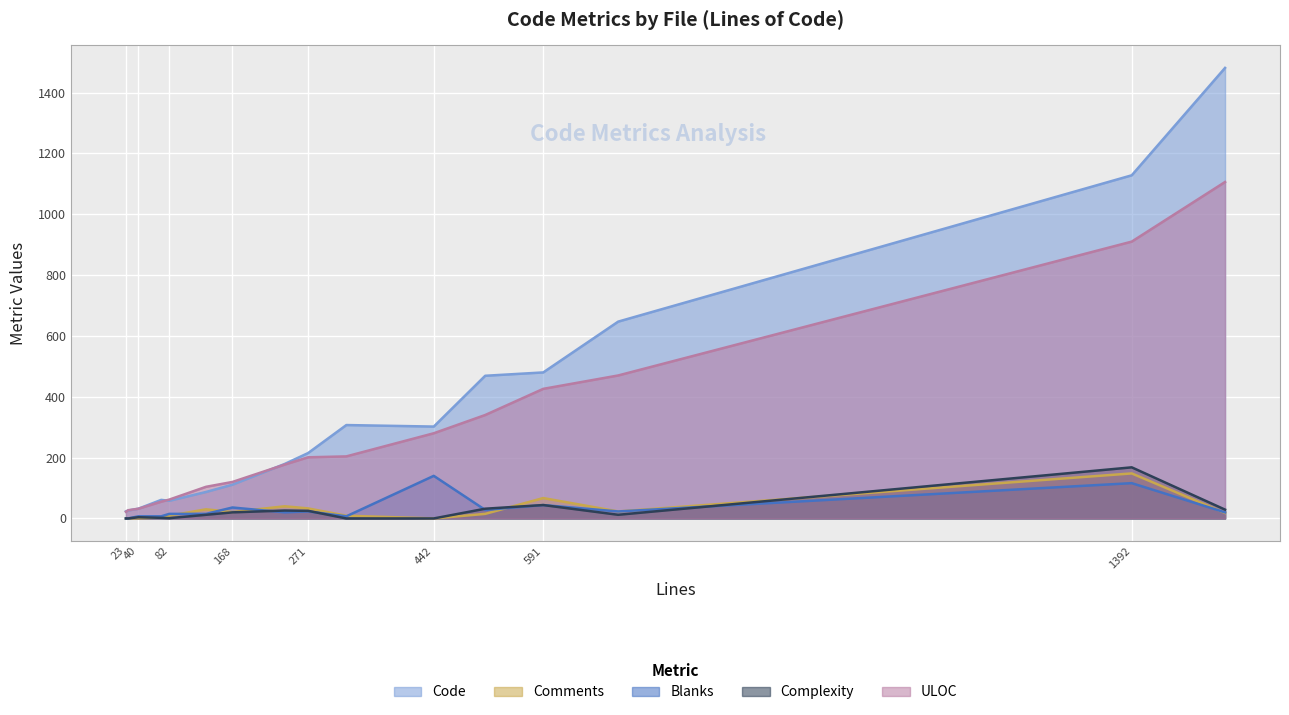

At how many categories does at least one series exceed 83?

11